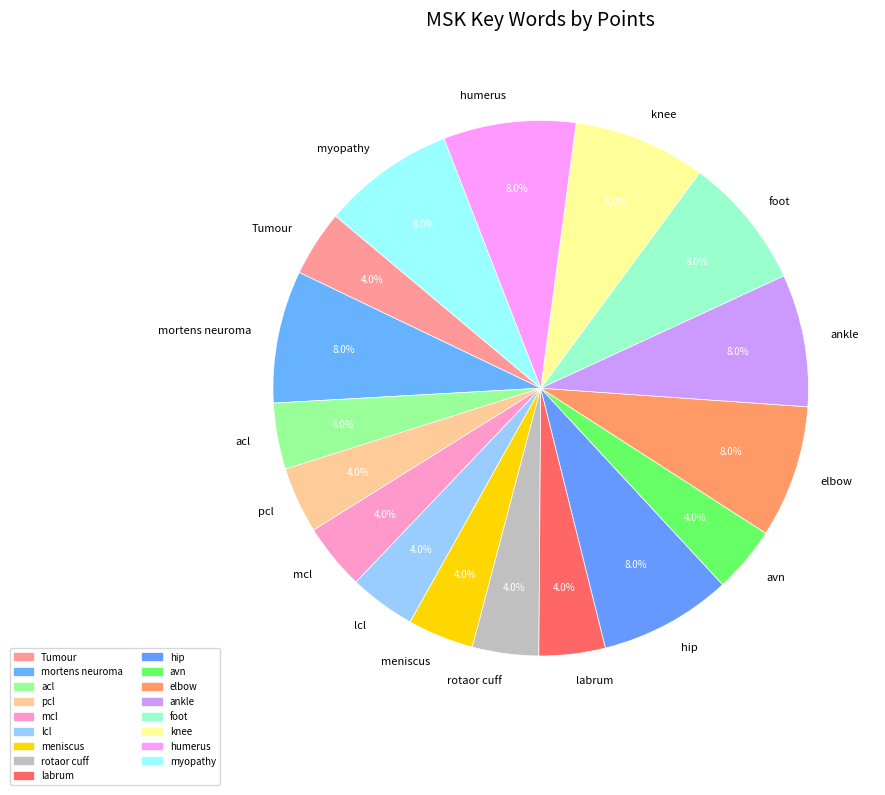

What percentage do humerus and knee together represent?

16.0%